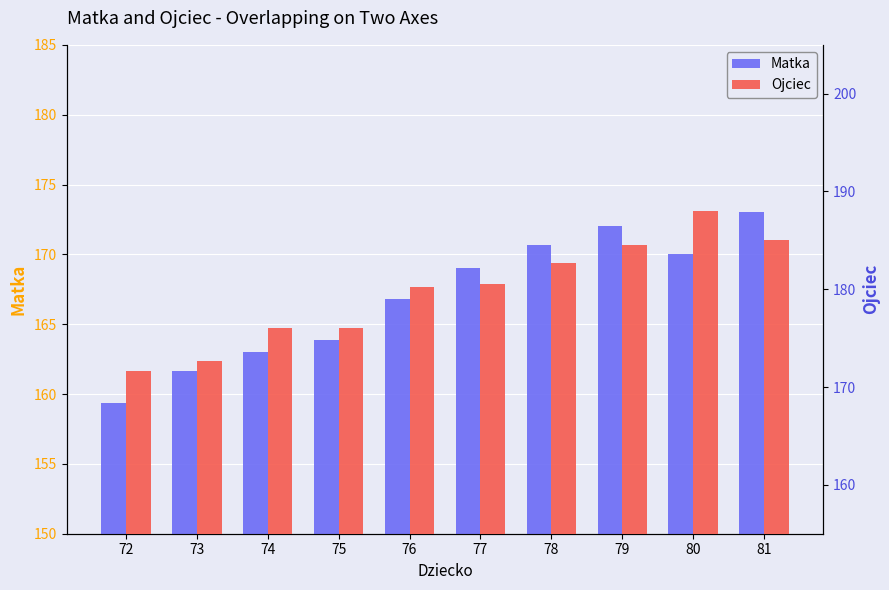

Rank the categories by Ojciec value from highest to lowest.

80, 81, 79, 78, 77, 76, 74, 75, 73, 72